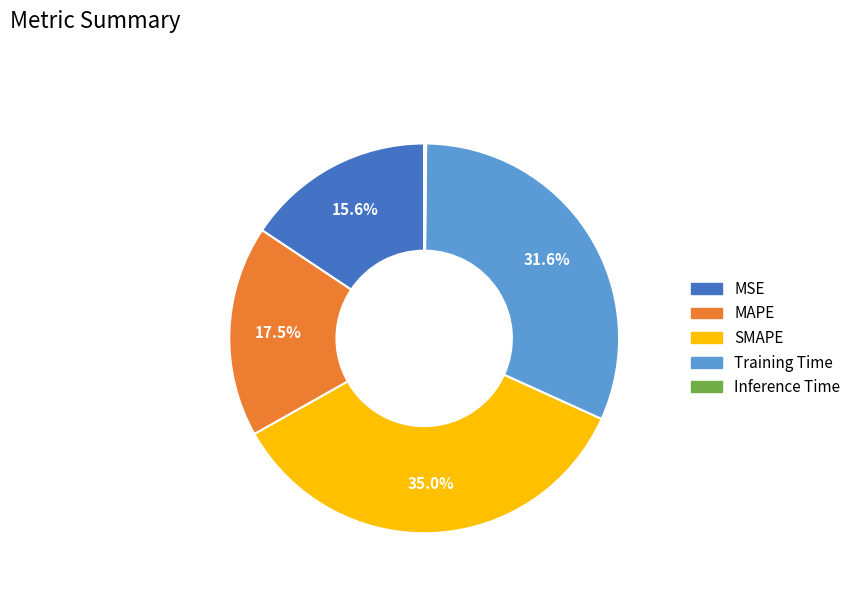

Approximately how many times larger is the value at MSE compared to Training Time?

0.5